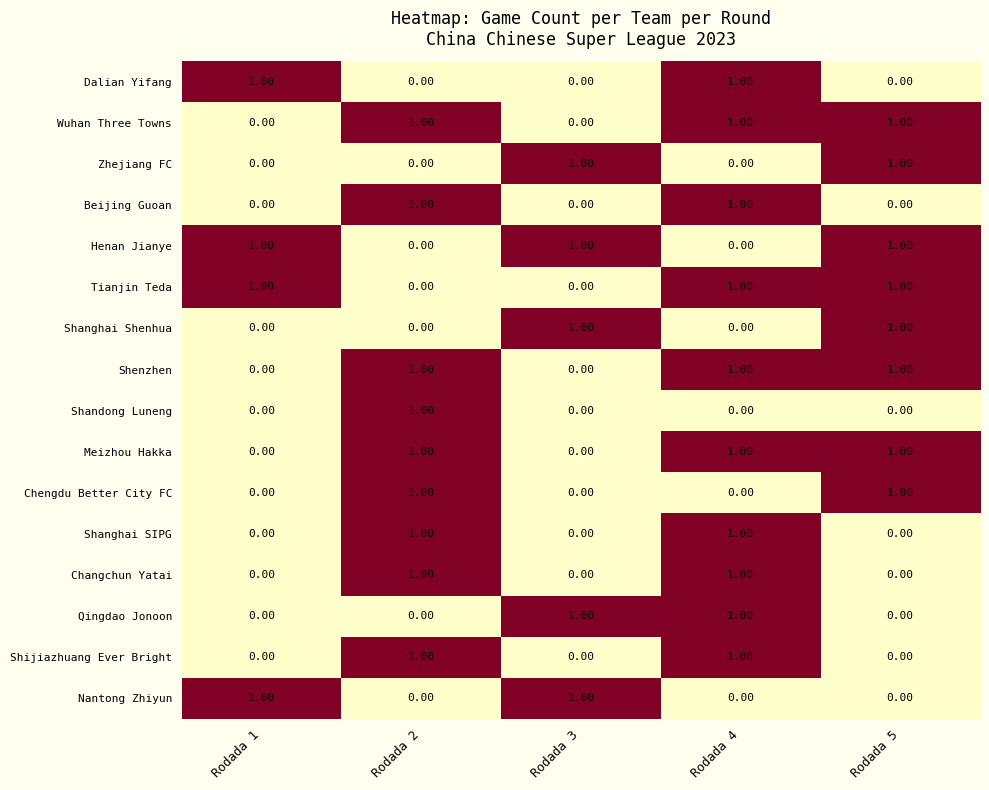

What is the total value across all series at Rodada 5?

8